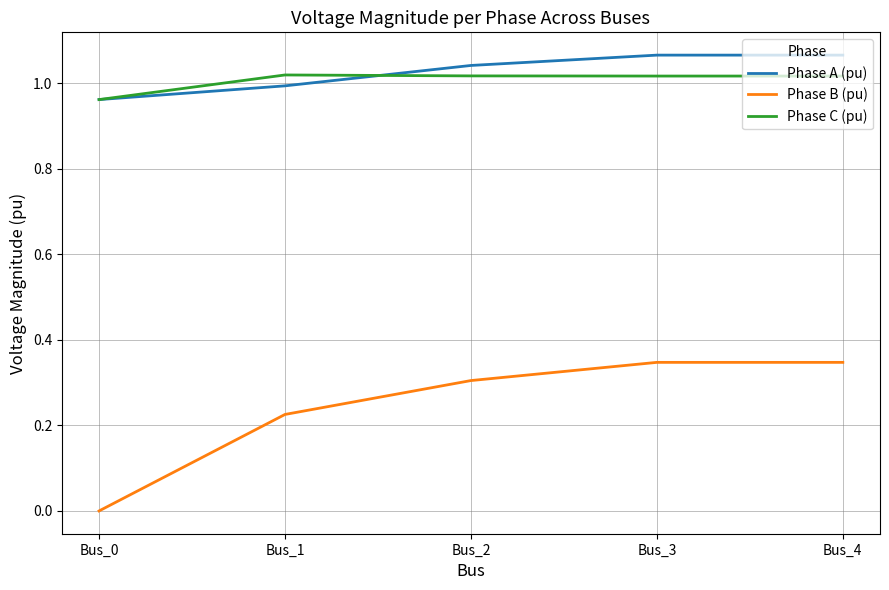

The value of Phase C (pu) at Bus_4 is 1.7. True or false?

False